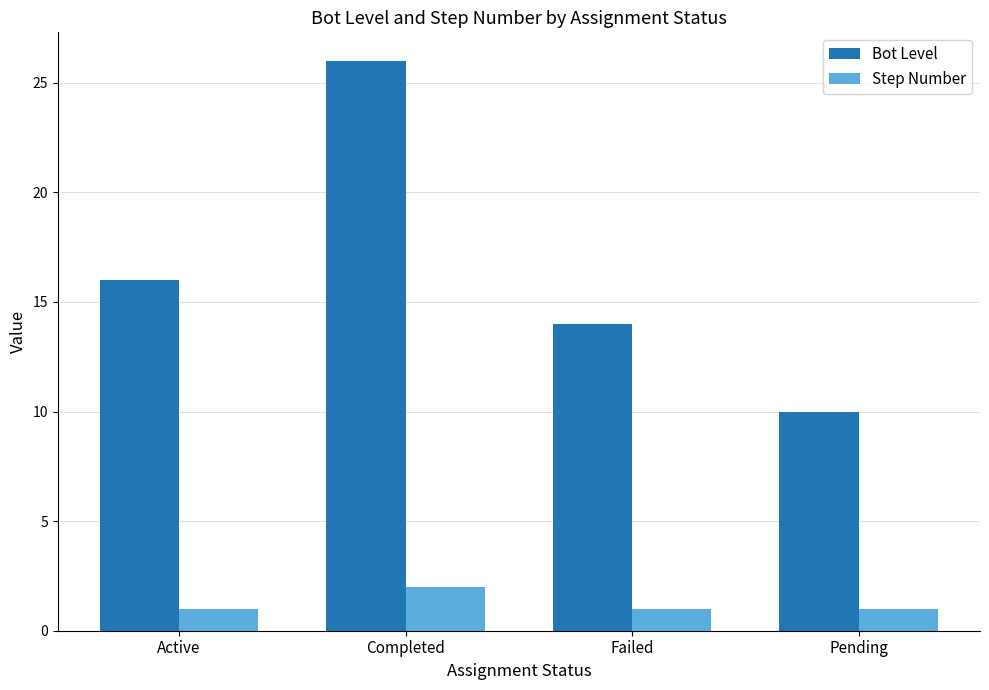

How many groups of bars are there?

4